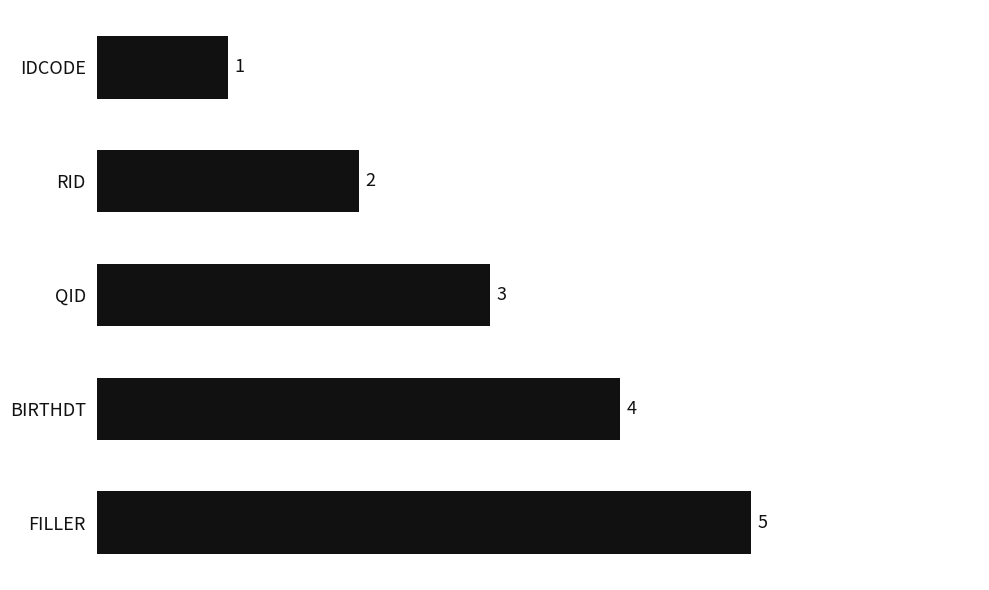

Reading top to bottom, transcribe all the data shown in this chart.

IDCODE=1	RID=2	QID=3	BIRTHDT=4	FILLER=5